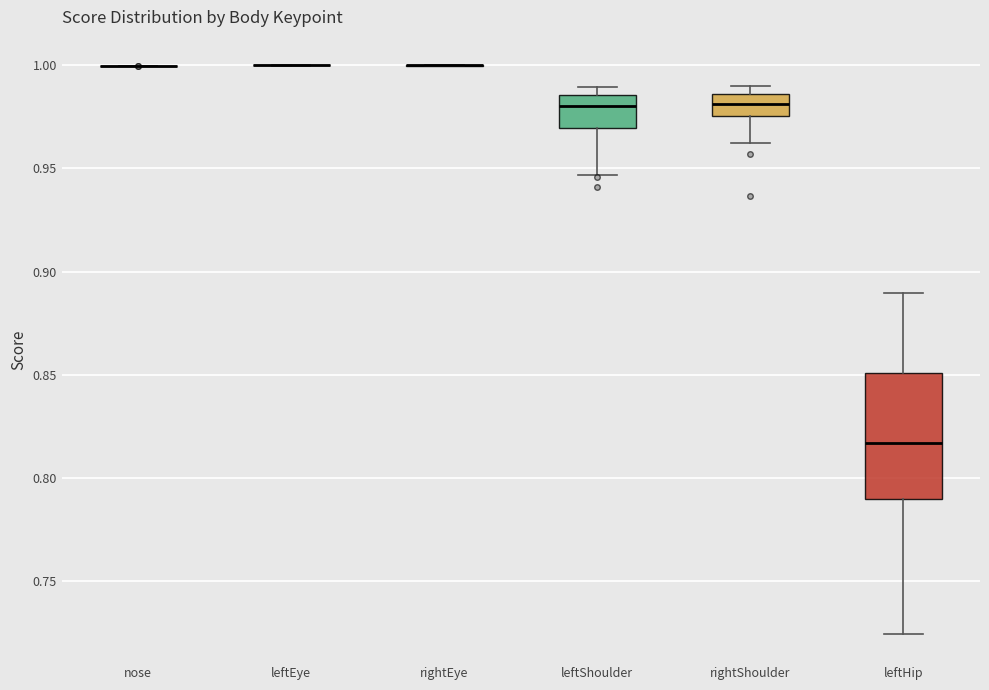

Reading left to right, transcribe this box plot: for each box, give where its median line is, the range the box spans, and where its two whiskers end, as read against the y-axis. The values are not printed on the chart, so give them approximately, as read against the axis.

nose: box collapsed to a line at 1.000, whiskers 1.000 to 1.000
leftEye: box collapsed to a line at 1.000, whiskers 1.000 to 1.000
rightEye: box collapsed to a line at 1.000, whiskers 1.000 to 1.000
leftShoulder: median 0.980, box 0.970 to 0.985, whiskers 0.945 to 0.990
rightShoulder: median 0.980, box 0.975 to 0.985, whiskers 0.960 to 0.990
leftHip: median 0.815, box 0.790 to 0.850, whiskers 0.725 to 0.890